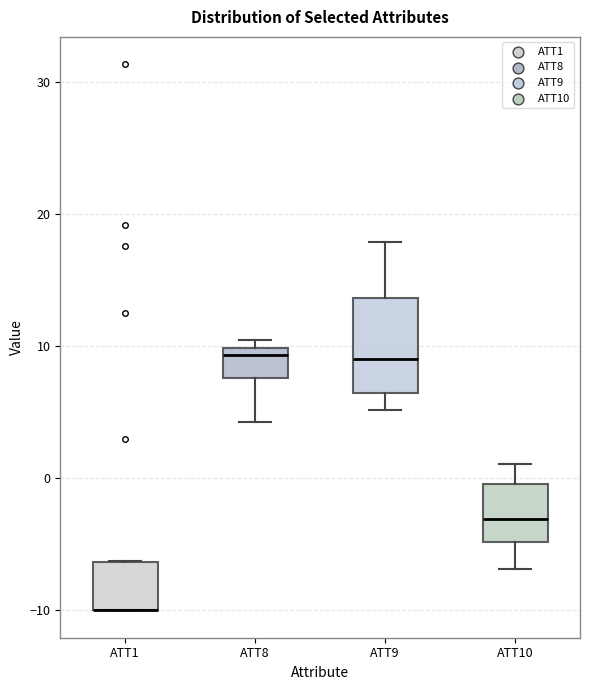

Where does the lower whisker of the box for ATT9 end on the y-axis? The values are not printed on the chart, so give them approximately, as read against the axis.

5